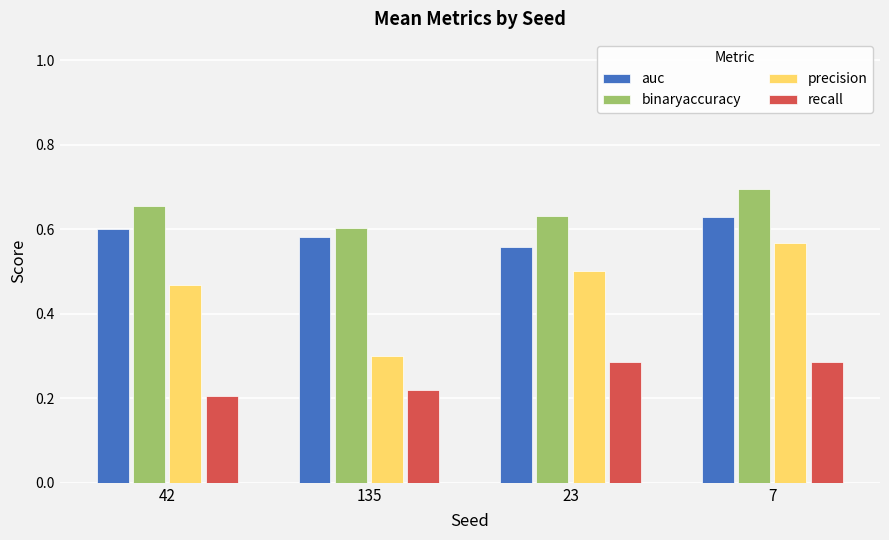

How many bars are there in total?

16